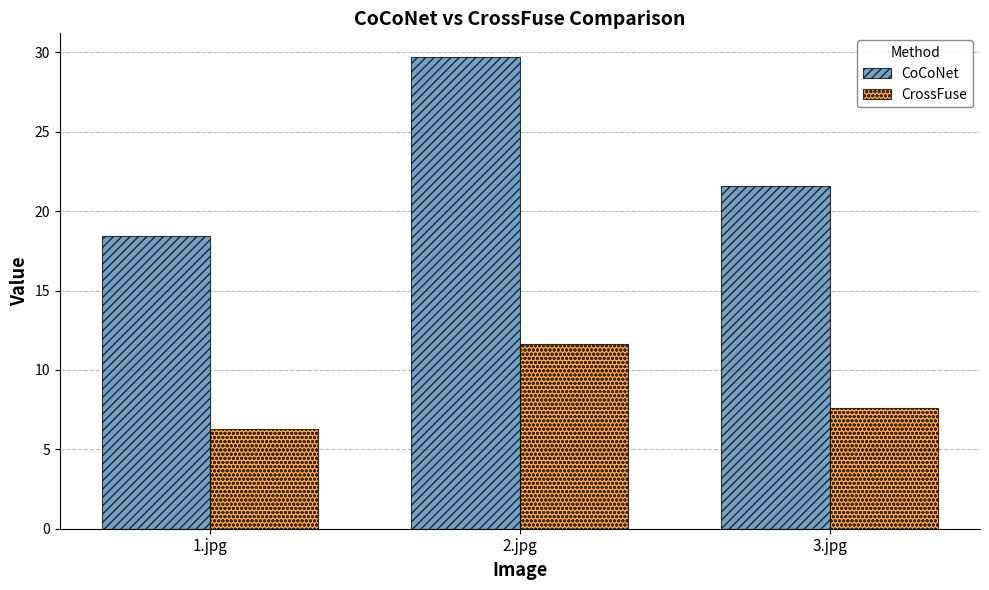

At which category is the sum across all series the highest?

2.jpg